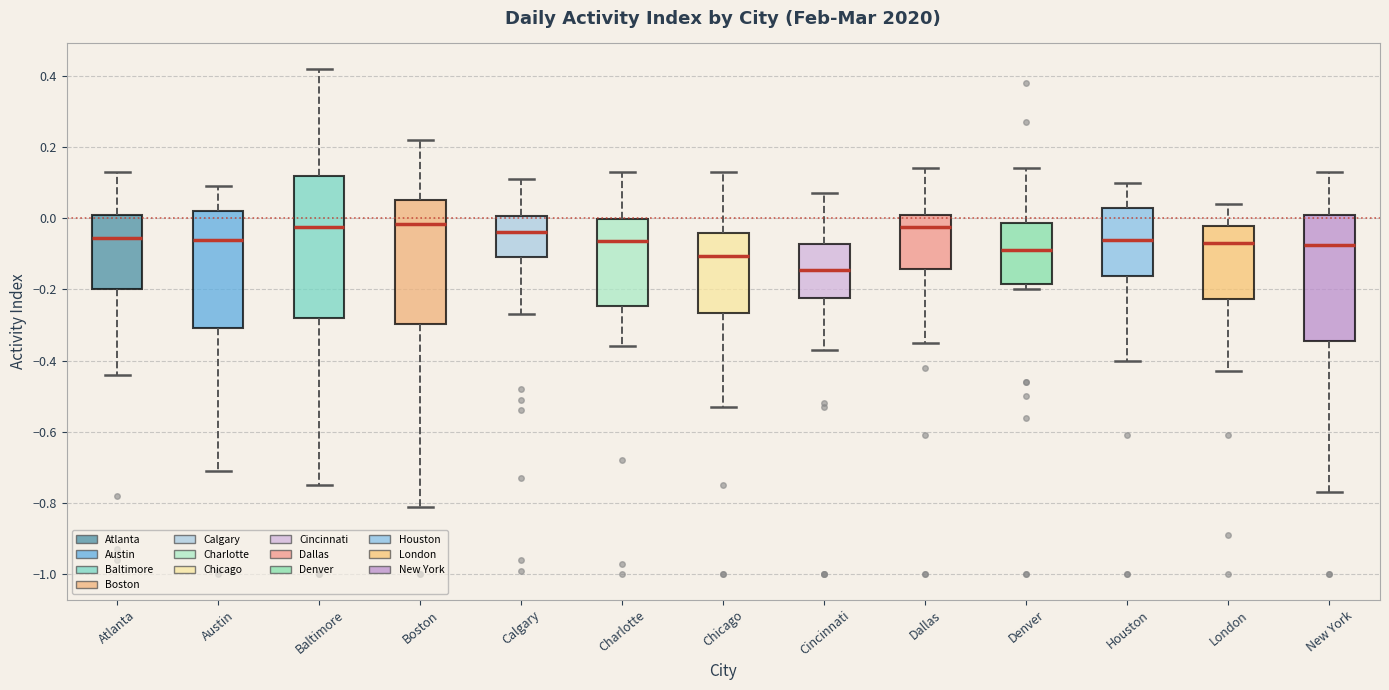

Reading left to right, read every box against the y-axis: the position of its median line, the range the box covers, and the ends of its whiskers. The values are not printed on the chart, so give them approximately, as read against the axis.

Atlanta: median -0.06, box -0.20 to 0.02, whiskers -0.44 to 0.14
Austin: median -0.06, box -0.30 to 0.02, whiskers -0.70 to 0.10
Baltimore: median -0.02, box -0.28 to 0.12, whiskers -0.74 to 0.42
Boston: median -0.02, box -0.30 to 0.06, whiskers -0.80 to 0.22
Calgary: median -0.04, box -0.10 to 0.00, whiskers -0.26 to 0.12
Charlotte: median -0.06, box -0.24 to 0.00, whiskers -0.36 to 0.14
Chicago: median -0.10, box -0.26 to -0.04, whiskers -0.52 to 0.14
Cincinnati: median -0.14, box -0.22 to -0.08, whiskers -0.36 to 0.08
Dallas: median -0.02, box -0.14 to 0.02, whiskers -0.34 to 0.14
Denver: median -0.08, box -0.18 to -0.02, whiskers -0.20 to 0.14
Houston: median -0.06, box -0.16 to 0.02, whiskers -0.40 to 0.10
London: median -0.06, box -0.22 to -0.02, whiskers -0.42 to 0.04
New York: median -0.08, box -0.34 to 0.02, whiskers -0.76 to 0.14